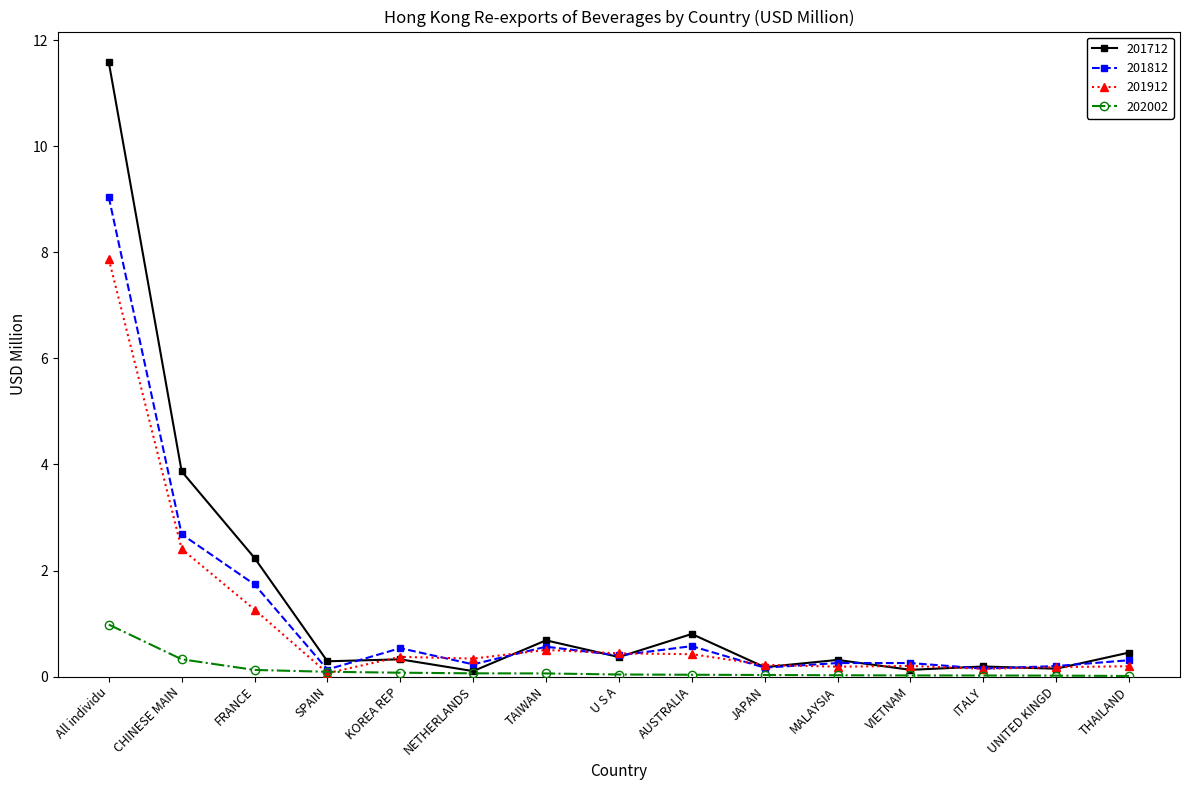

True or false: 201712 has more than 2 interior local peaks.

True